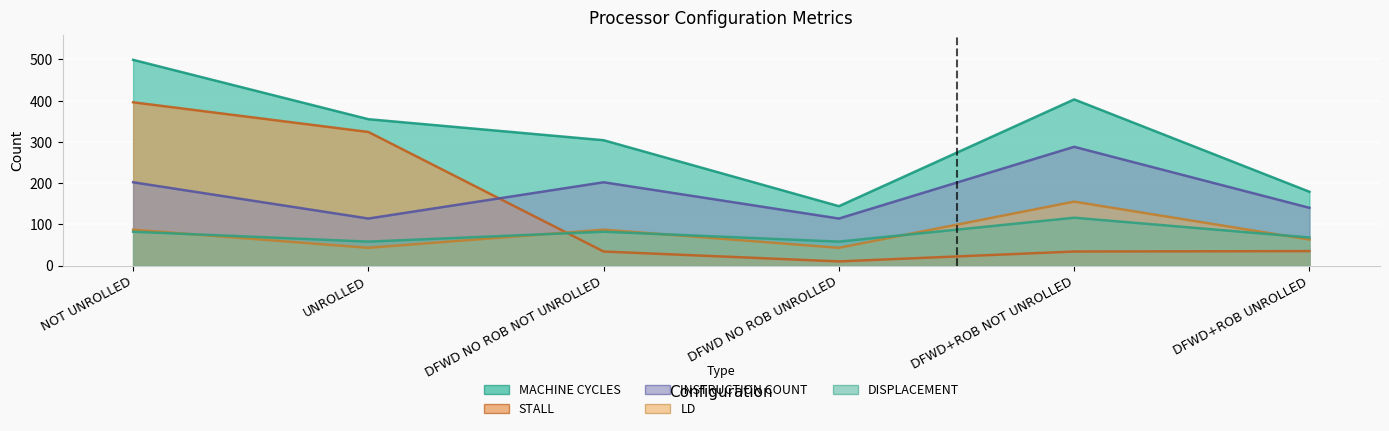

True or false: MACHINE CYCLES and DISPLACEMENT cross at least once.

False